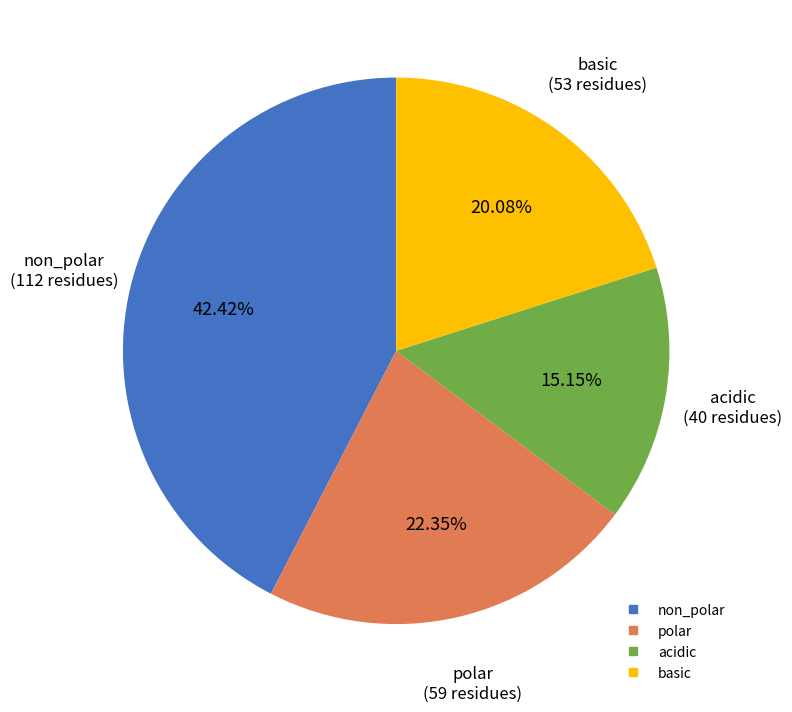

To the nearest percent, what percentage of the pie is basic?

20%